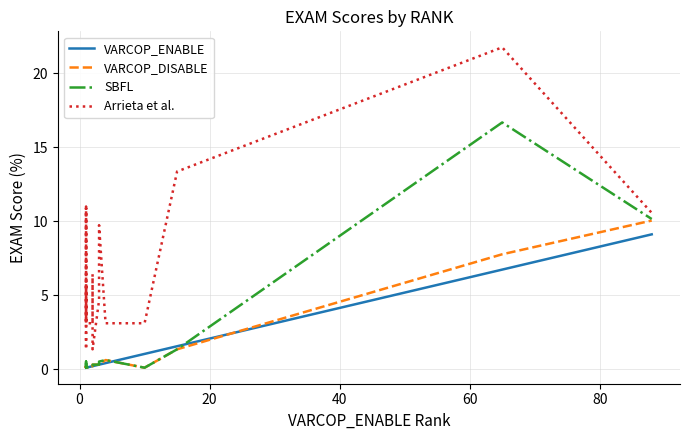

What is the difference between the maximum and minimum values in the VARCOP_DISABLE series?

9.9